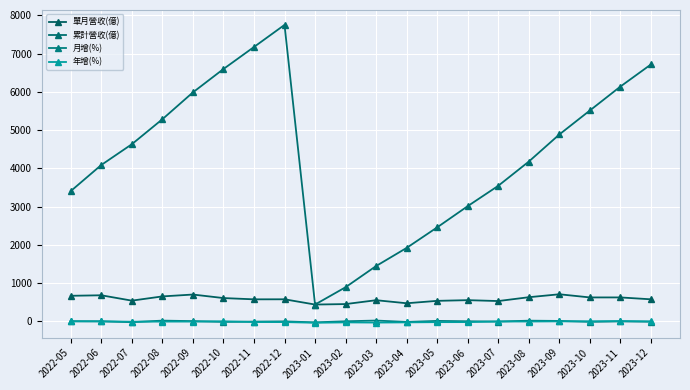

What is the difference between the highest and lowest values at 2022-12?

7770.0